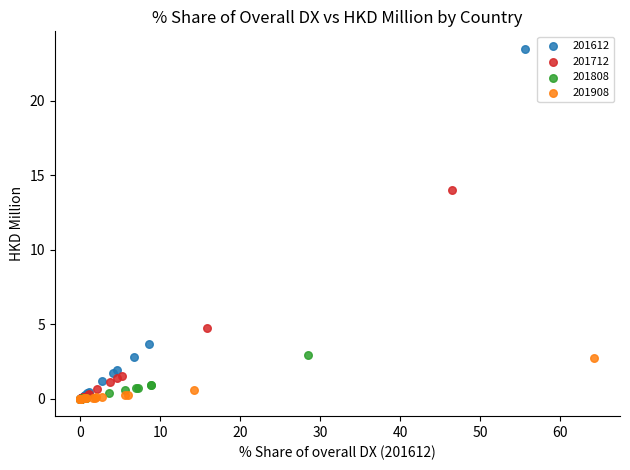

Which series has the largest Y range (max minus min)?

201612